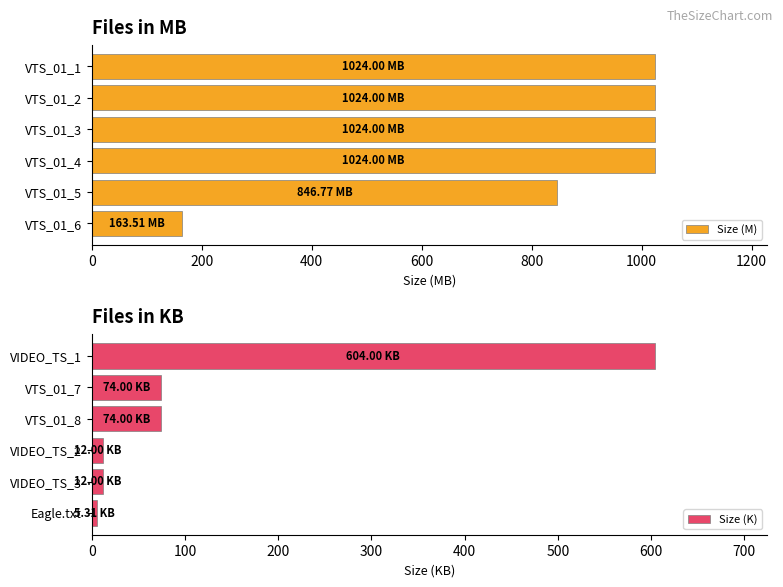

Between 600 and 1000, which series saw the biggest shift?

Size (M)